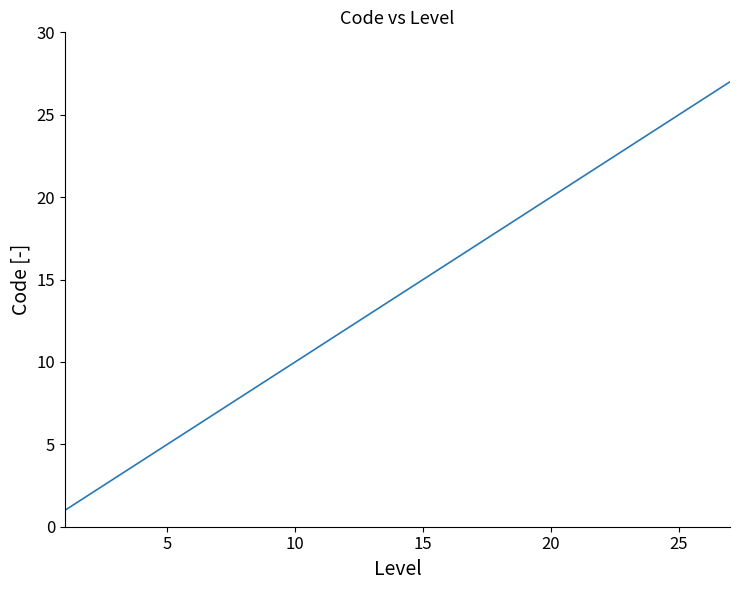

What is the difference between the maximum and minimum values?

26